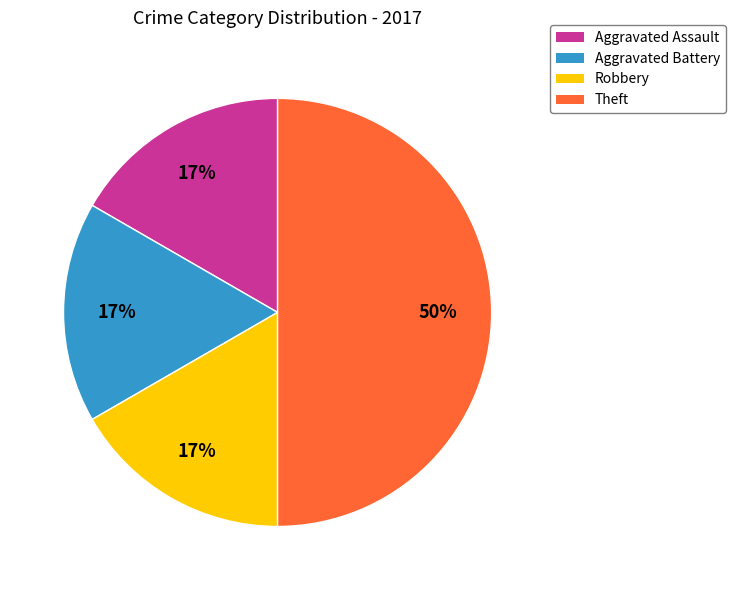

What is the largest slice in the pie chart?

Theft